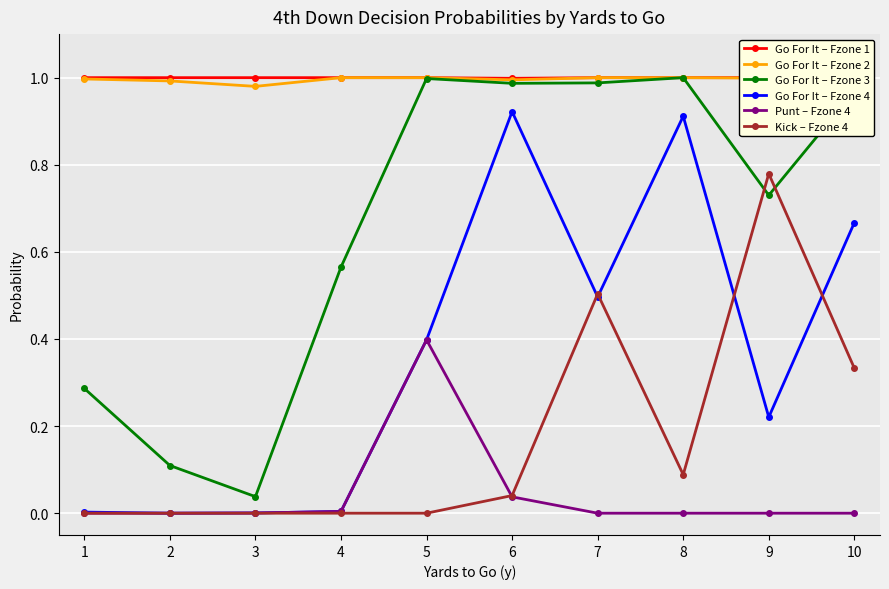

Which series has the widest spread of values?

Go For It – Fzone 3